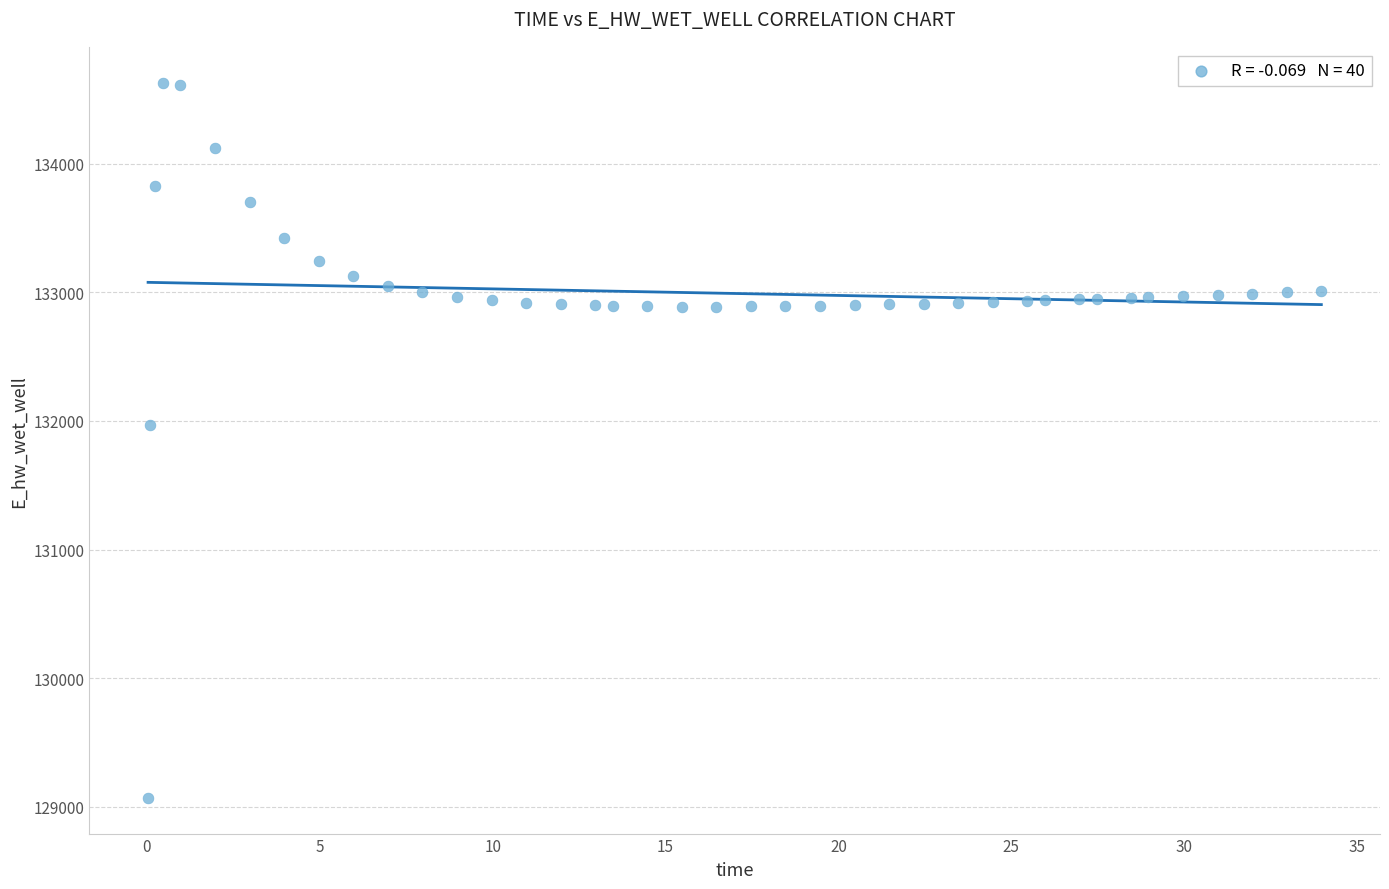

What Y value in the scatter plot is closest to 131849?

131969.9